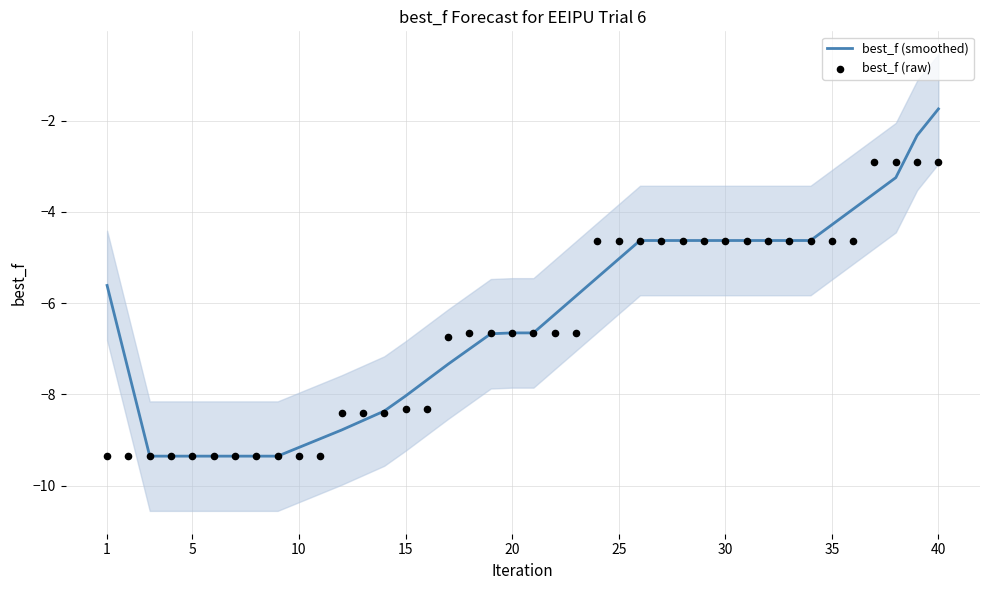

Which series has the largest total across all categories?

best_f (smoothed)